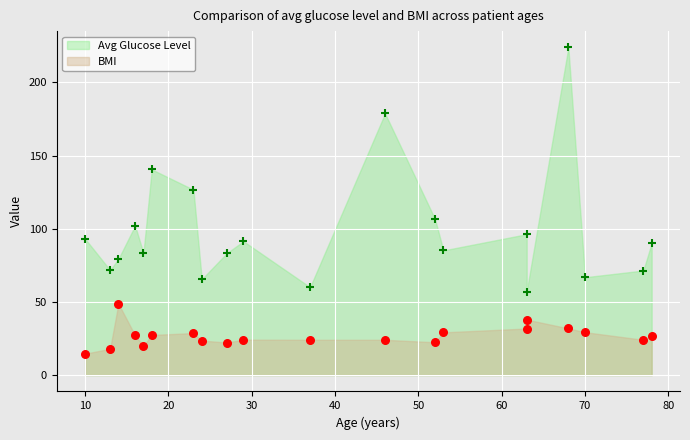

Which series reaches the minimum Y coordinate?

bmi